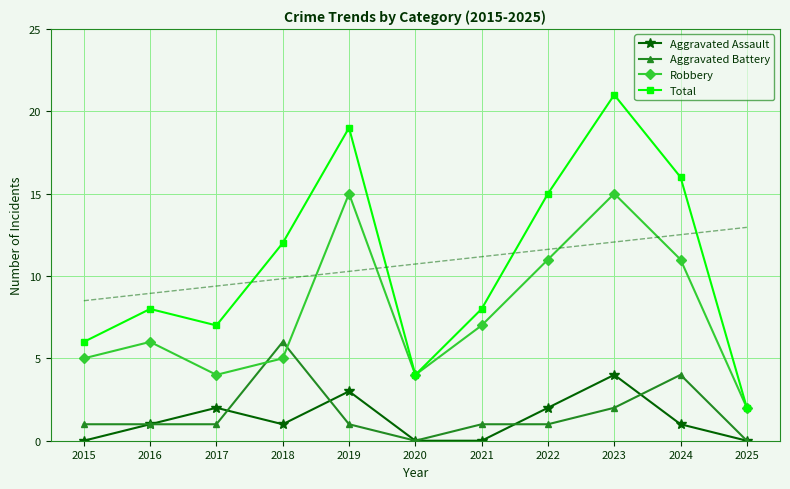

Rank the series by their maximum value, from highest to lowest.

Total, Robbery, Aggravated Battery, Aggravated Assault